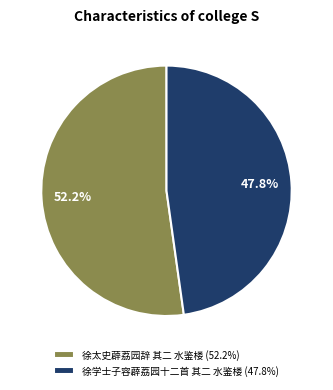

What is the smallest slice in the pie chart?

徐学士子容薜荔园十二首 其二 水鉴楼